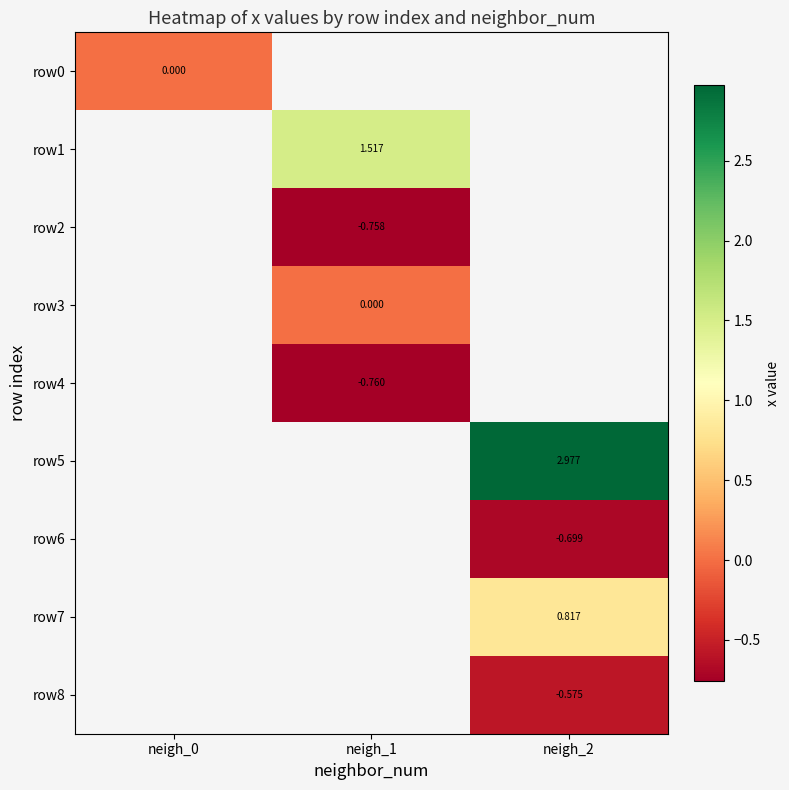

At how many categories does at least one series exceed 2?

1